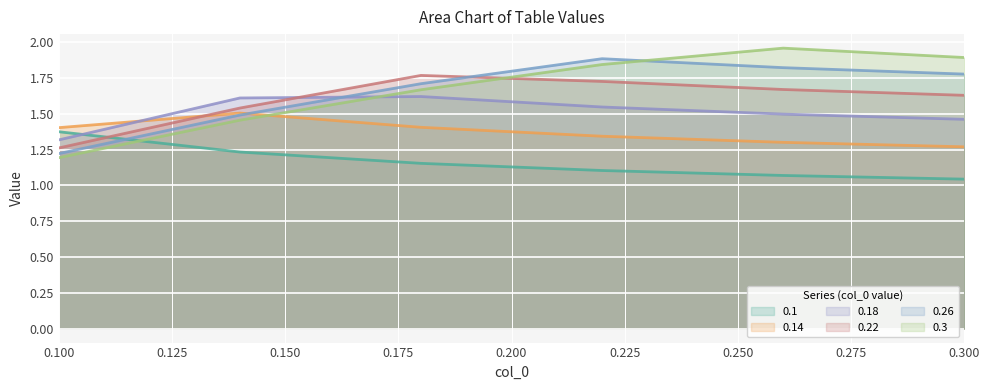

Reading right to left, transcribe all the data shown in this chart.

0.1: 0.3=1.0	0.26=1.1	0.22=1.1	0.18=1.2	0.14=1.2	0.1=1.4
0.14: 0.3=1.3	0.26=1.3	0.22=1.3	0.18=1.4	0.14=1.5	0.1=1.4
0.18: 0.3=1.5	0.26=1.5	0.22=1.5	0.18=1.6	0.14=1.6	0.1=1.3
0.22: 0.3=1.6	0.26=1.7	0.22=1.7	0.18=1.8	0.14=1.5	0.1=1.3
0.26: 0.3=1.8	0.26=1.8	0.22=1.9	0.18=1.7	0.14=1.5	0.1=1.2
0.3: 0.3=1.9	0.26=2.0	0.22=1.8	0.18=1.7	0.14=1.5	0.1=1.2